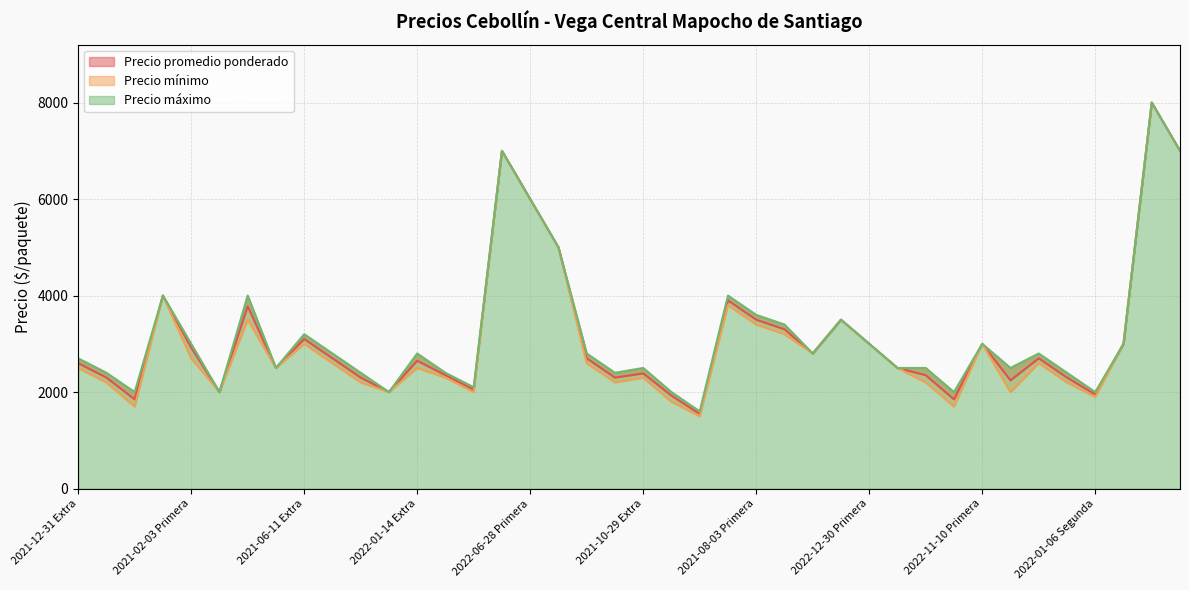

What is the total value across all series at 2022-01-24 Extra?

8100